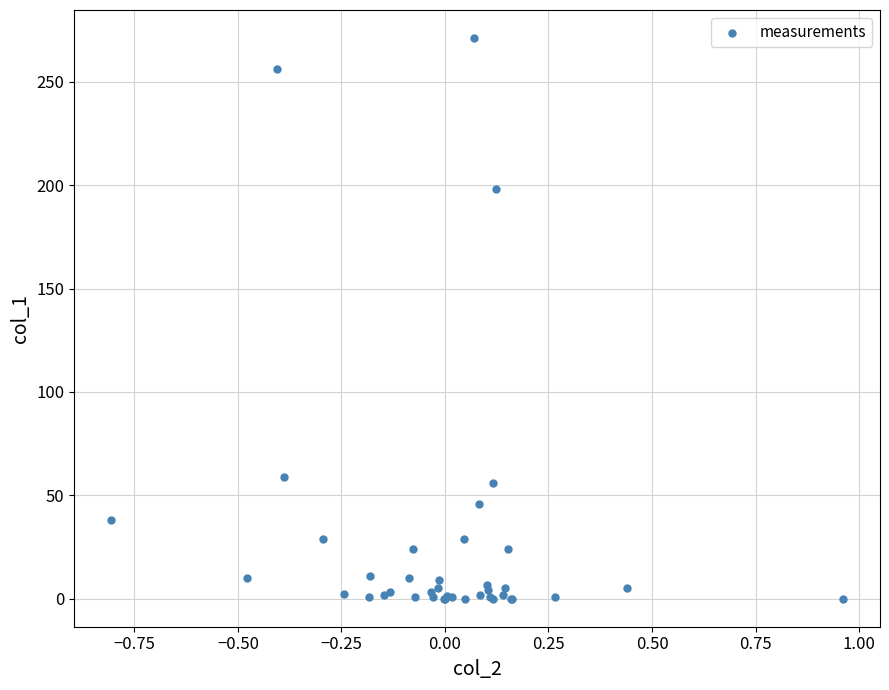

What Y value in the scatter plot is closest to 135?

198.2